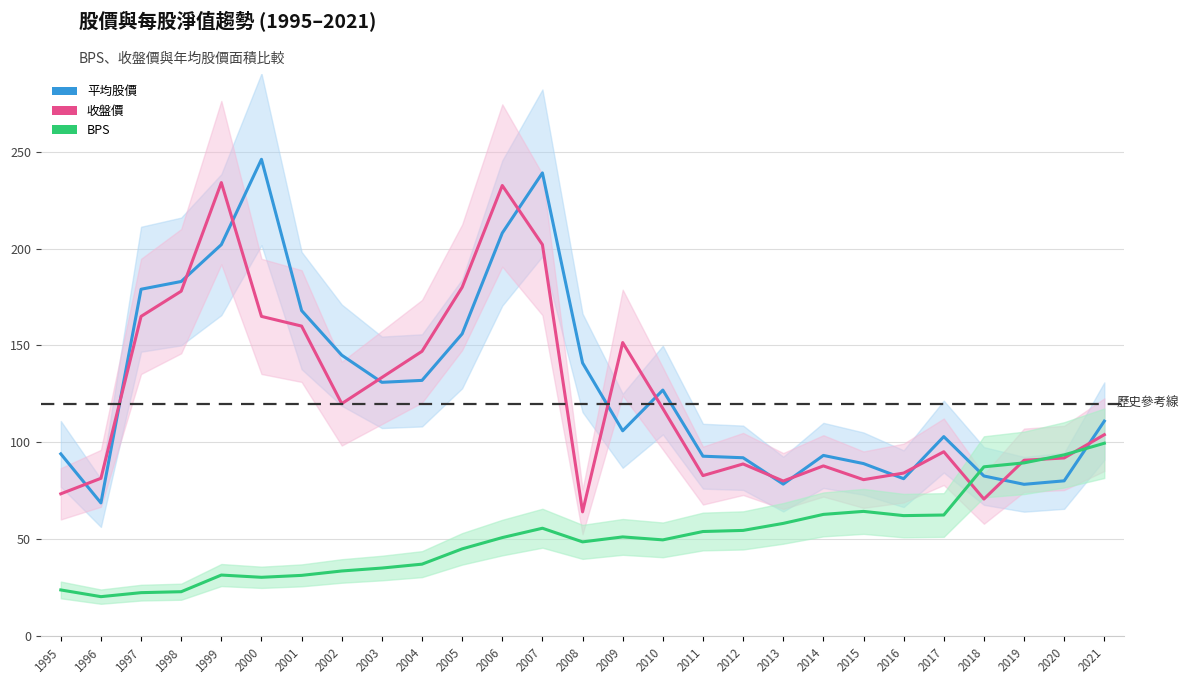

At which category does BPS reach its first local peak?

1999